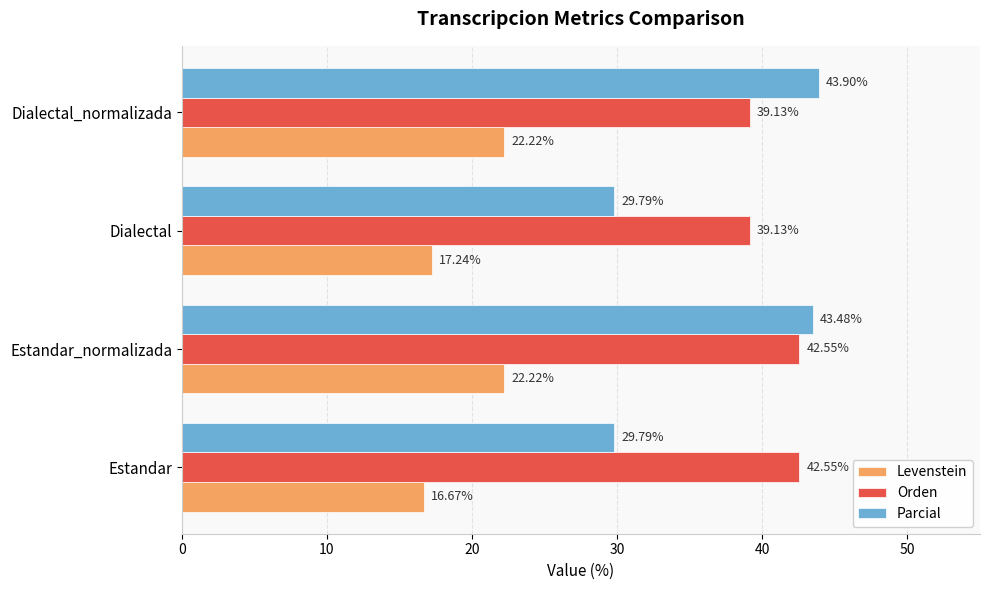

Which series has the largest range (max minus min)?

Parcial